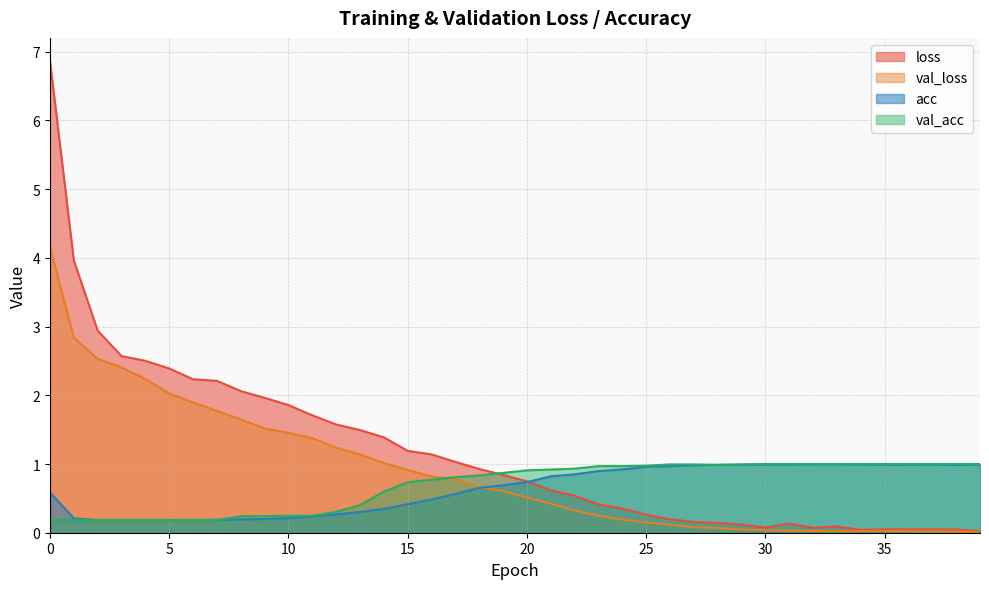

Reading left to right, extract all data points from this chart.

loss: 0=6.9	1=4.0	2=2.9	3=2.6	4=2.5	5=2.4	6=2.2	7=2.2	8=2.1	9=2.0	10=1.9	11=1.7	12=1.6	13=1.5	14=1.4	15=1.2	16=1.1	17=1.0	18=0.9	19=0.8	20=0.7	21=0.6	22=0.5	23=0.4	24=0.4	25=0.3	26=0.2	27=0.2	28=0.1	29=0.1	30=0.1	31=0.1	32=0.1	33=0.1	34=0.0	35=0.0	36=0.0	37=0.0	38=0.0	39=0.0
val_loss: 0=4.2	1=2.8	2=2.5	3=2.4	4=2.2	5=2.0	6=1.9	7=1.8	8=1.7	9=1.5	10=1.5	11=1.4	12=1.2	13=1.1	14=1.0	15=0.9	16=0.8	17=0.8	18=0.7	19=0.6	20=0.5	21=0.4	22=0.3	23=0.2	24=0.2	25=0.1	26=0.1	27=0.1	28=0.1	29=0.0	30=0.0	31=0.0	32=0.0	33=0.0	34=0.0	35=0.0	36=0.0	37=0.0	38=0.0	39=0.0
acc: 0=0.6	1=0.2	2=0.2	3=0.2	4=0.2	5=0.2	6=0.2	7=0.2	8=0.2	9=0.2	10=0.2	11=0.2	12=0.3	13=0.3	14=0.3	15=0.4	16=0.5	17=0.6	18=0.7	19=0.7	20=0.7	21=0.8	22=0.8	23=0.9	24=0.9	25=1.0	26=1.0	27=1.0	28=1.0	29=1.0	30=1.0	31=1.0	32=1.0	33=1.0	34=1.0	35=1.0	36=1.0	37=1.0	38=1.0	39=1.0
val_acc: 0=0.2	1=0.2	2=0.2	3=0.2	4=0.2	5=0.2	6=0.2	7=0.2	8=0.2	9=0.2	10=0.2	11=0.2	12=0.3	13=0.4	14=0.6	15=0.7	16=0.8	17=0.8	18=0.8	19=0.9	20=0.9	21=0.9	22=0.9	23=1.0	24=1.0	25=1.0	26=1.0	27=1.0	28=1.0	29=1.0	30=1.0	31=1.0	32=1.0	33=1.0	34=1.0	35=1.0	36=1.0	37=1.0	38=1.0	39=1.0